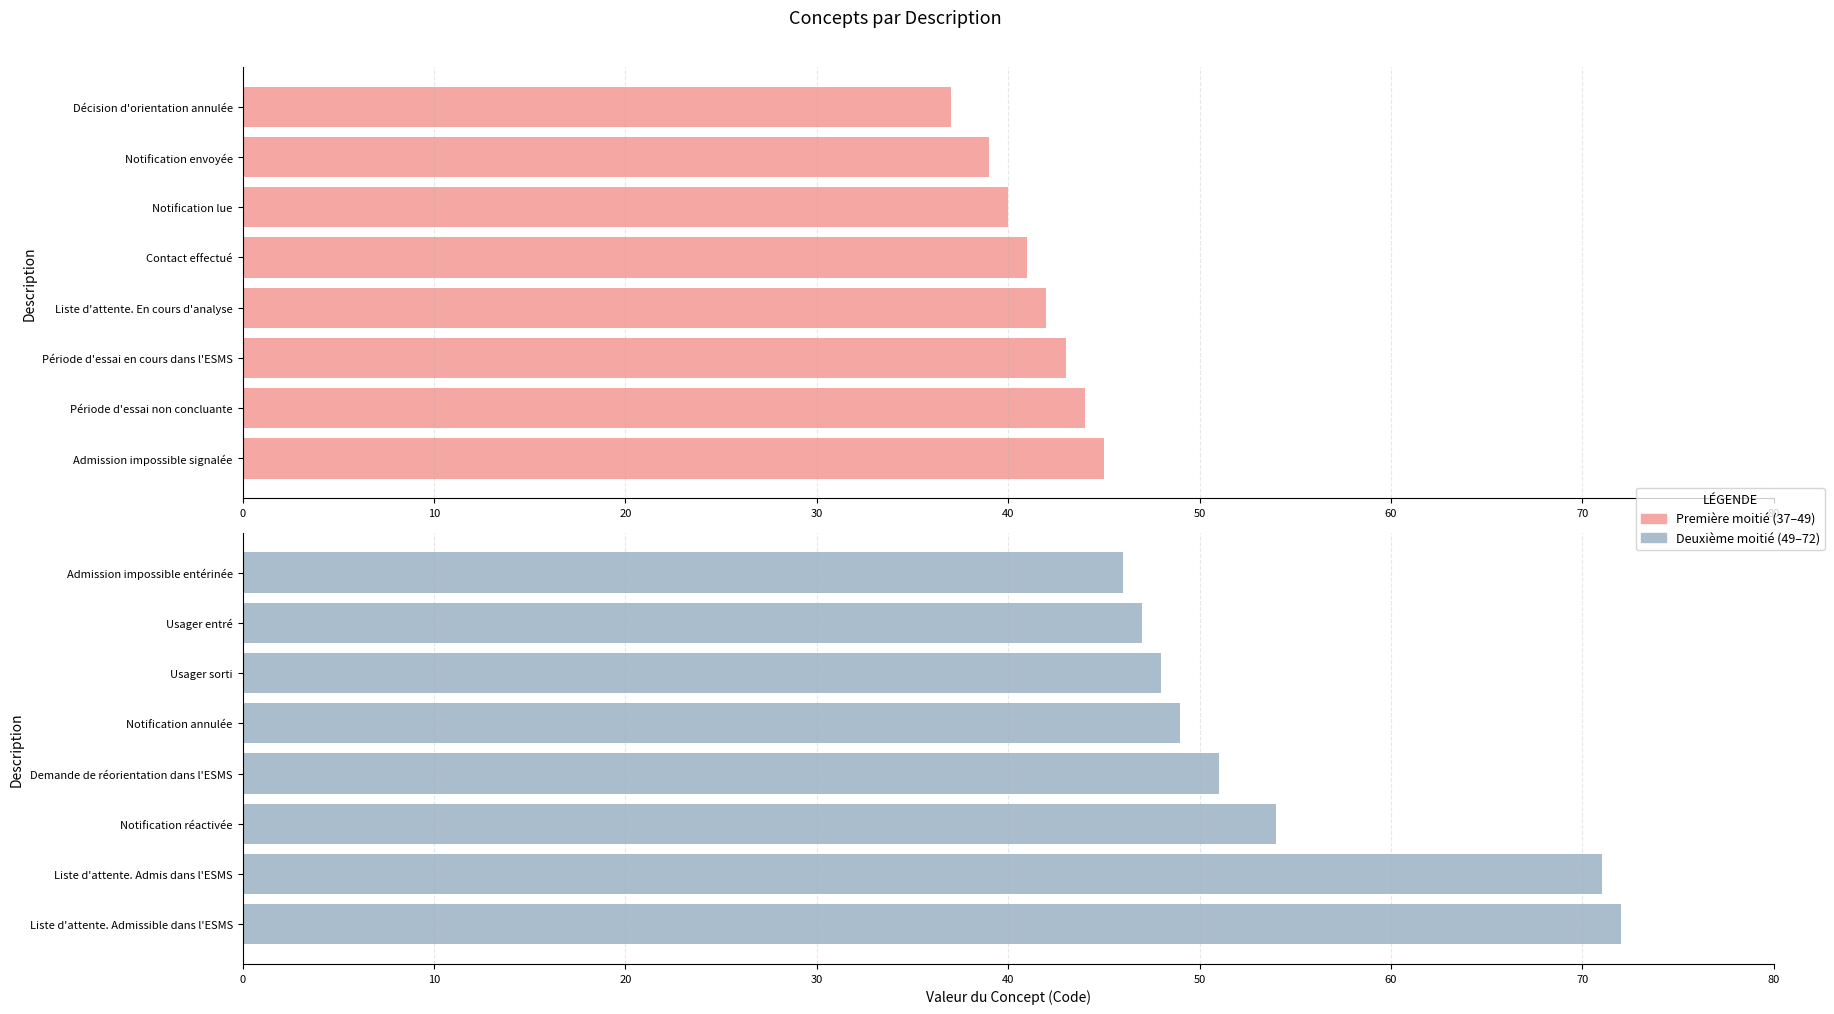

The Deuxième moitié series shows 49 at 30. True or false?

True